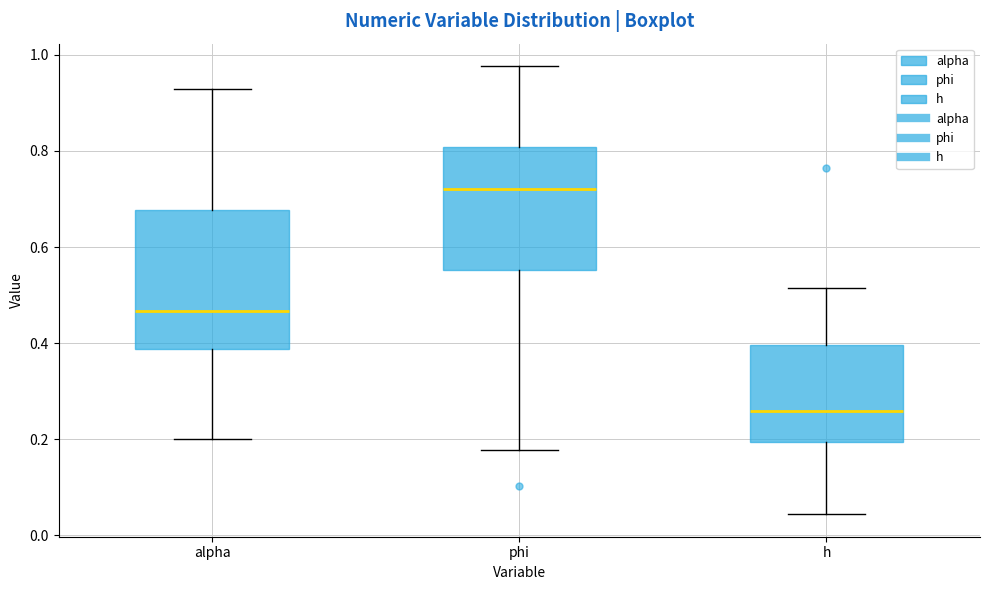

Where is the lower edge of the box for phi on the y-axis? The values are not printed on the chart, so give them approximately, as read against the axis.

0.56